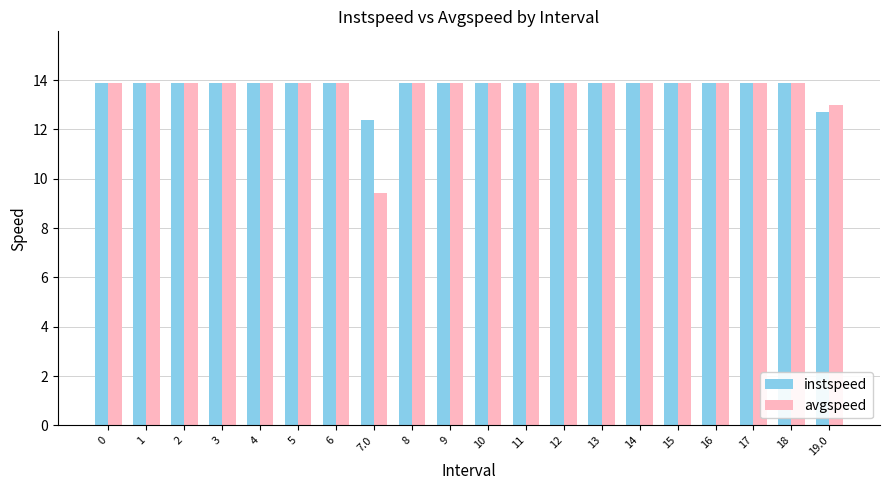

Read the instspeed value at 18.

13.9